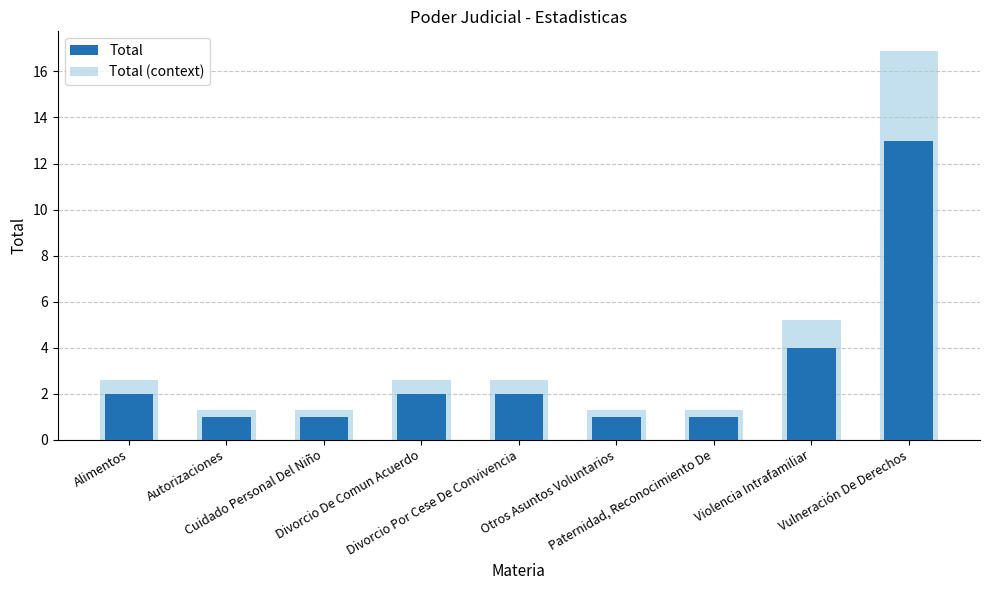

Reading left to right, list all the values displayed in this chart.

Total: Alimentos=2.0	Autorizaciones=1.0	Cuidado Personal Del Niño=1.0	Divorcio De Comun Acuerdo=2.0	Divorcio Por Cese De Convivencia=2.0	Otros Asuntos Voluntarios=1.0	Paternidad, Reconocimiento De=1.0	Violencia Intrafamiliar=4.0	Vulneración De Derechos=13.0
Total (context): Alimentos=2.6	Autorizaciones=1.3	Cuidado Personal Del Niño=1.3	Divorcio De Comun Acuerdo=2.6	Divorcio Por Cese De Convivencia=2.6	Otros Asuntos Voluntarios=1.3	Paternidad, Reconocimiento De=1.3	Violencia Intrafamiliar=5.2	Vulneración De Derechos=16.9